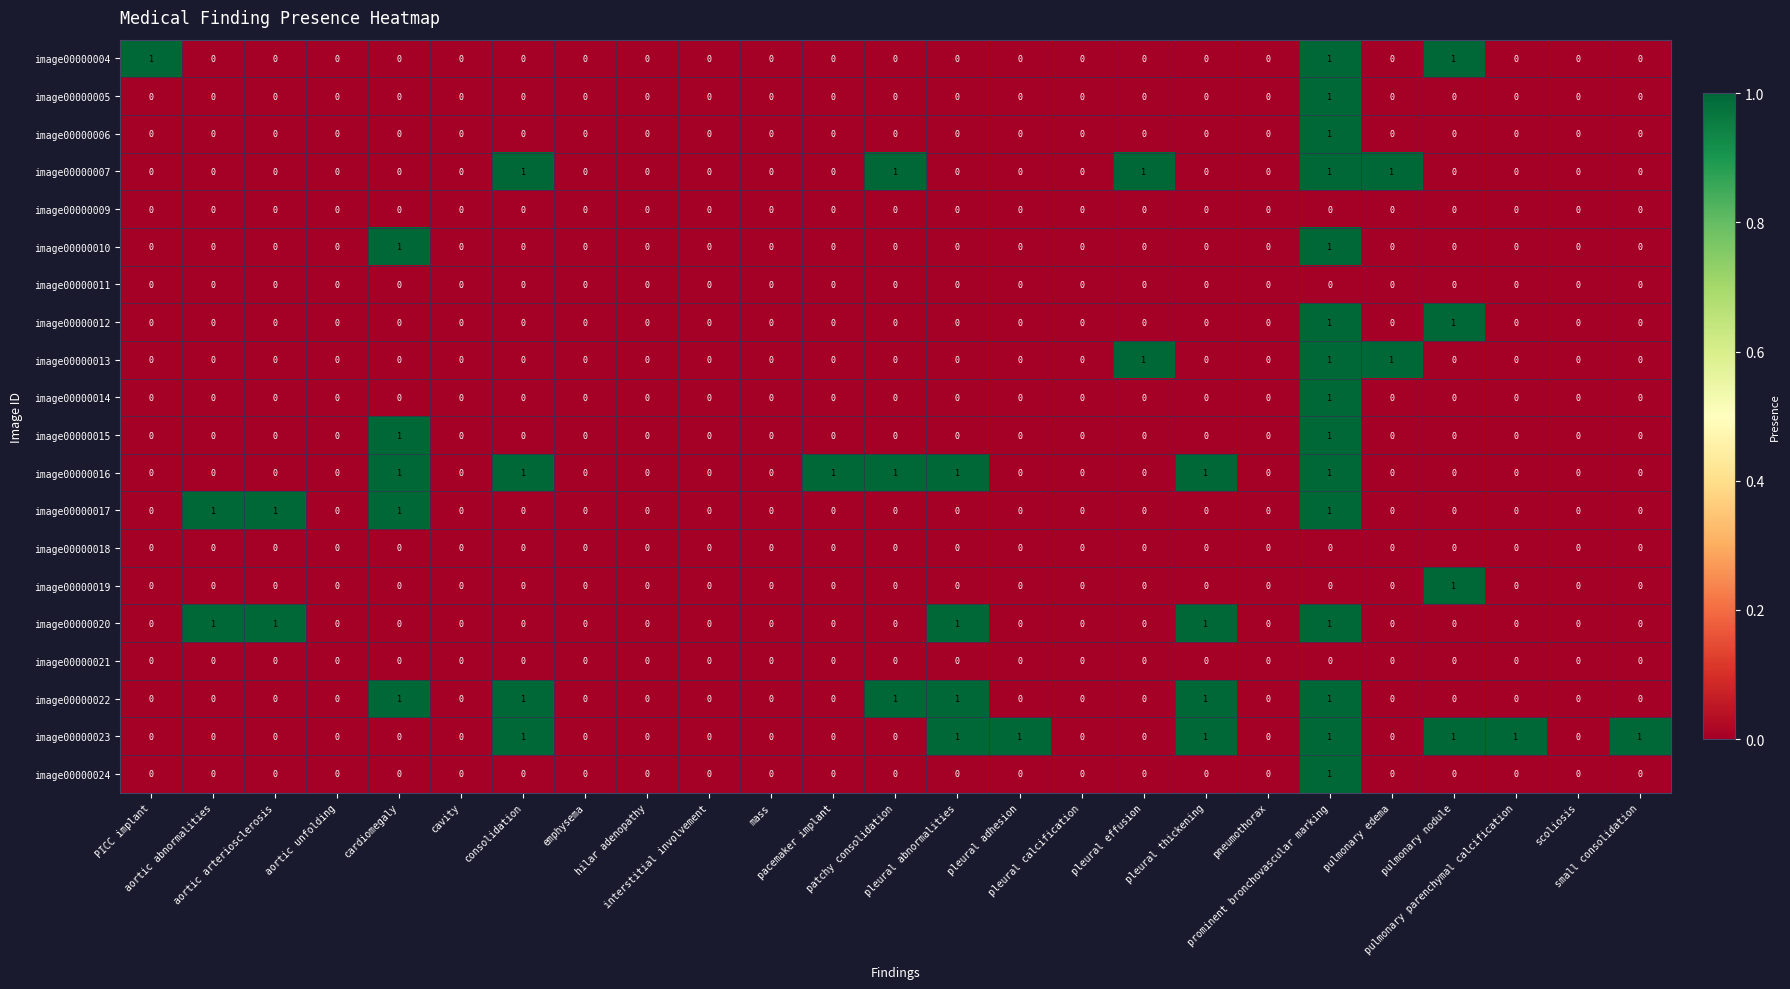

How many image00000020 values are between 0 and 1?

25